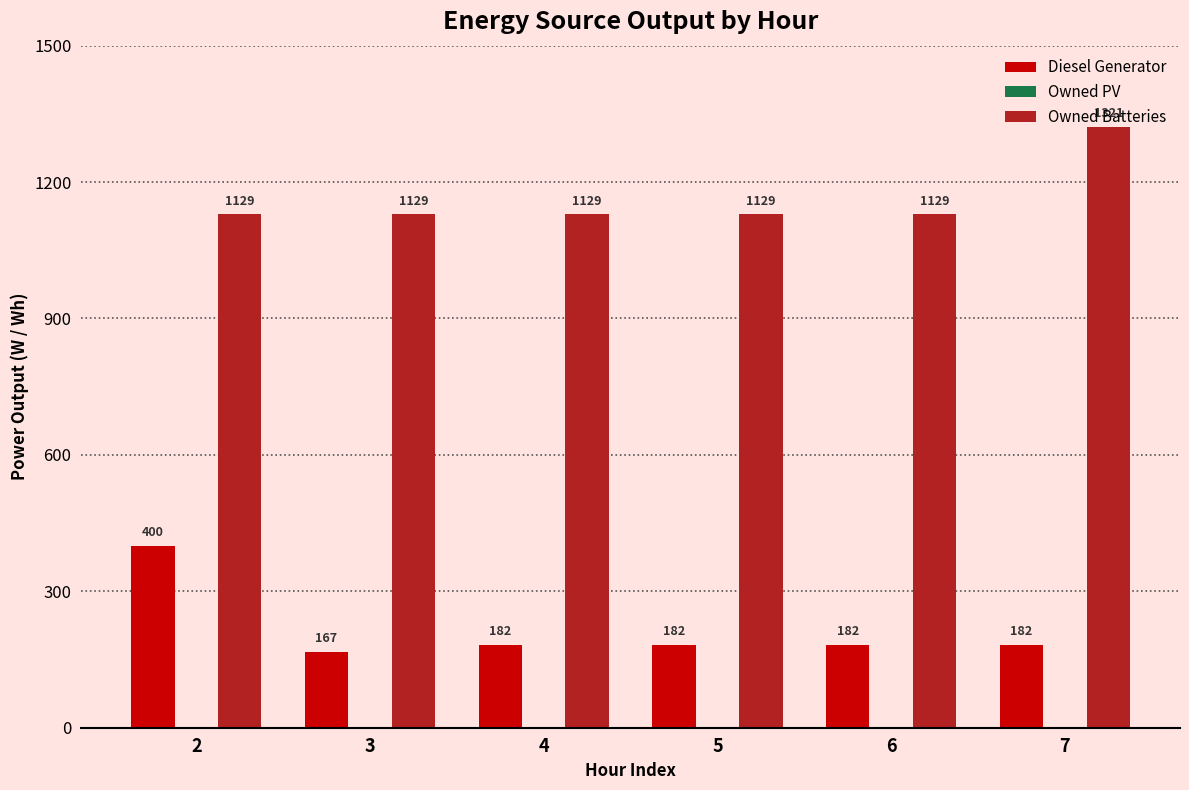

What is the difference between the highest and lowest values at 6?

947